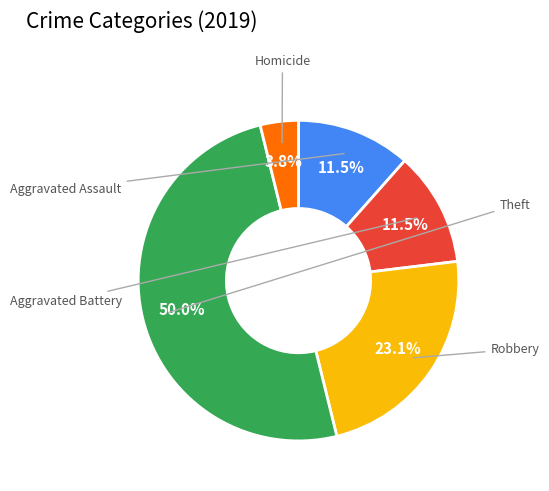

Which category has the biggest portion of the pie?

Theft